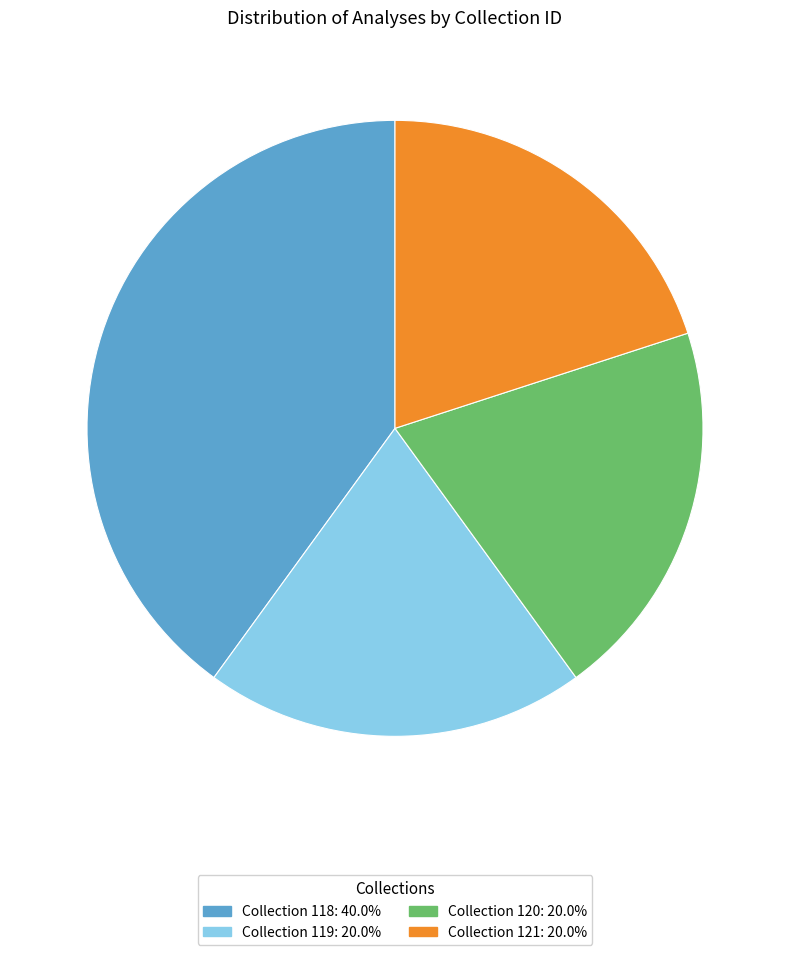

Is there any slice that represents more than half of the pie?

No